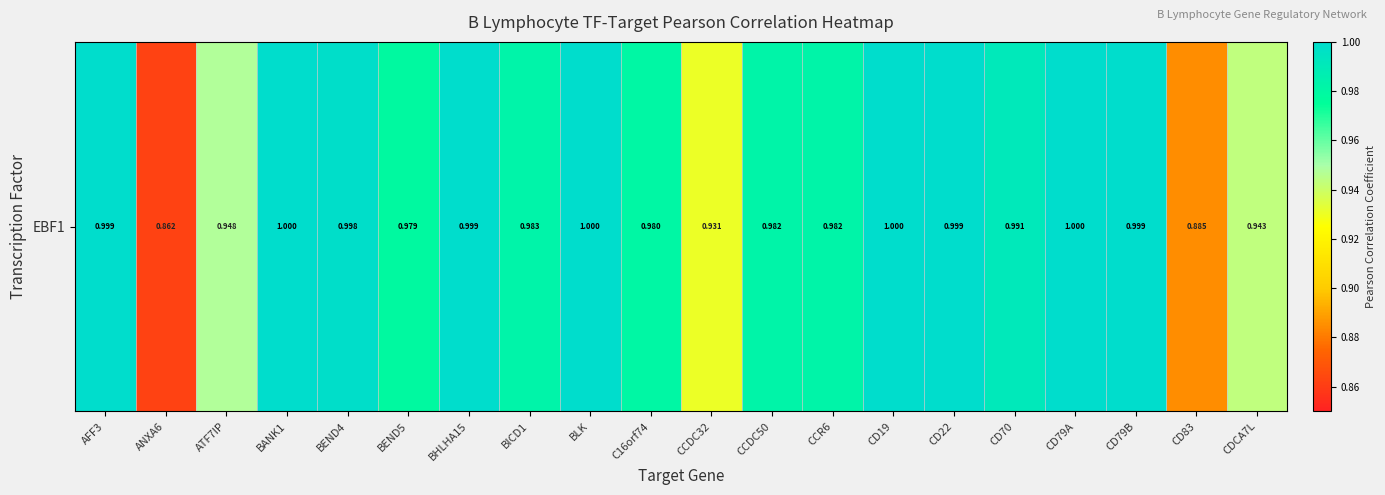

Where is the data nearest to the value 0?

ANXA6